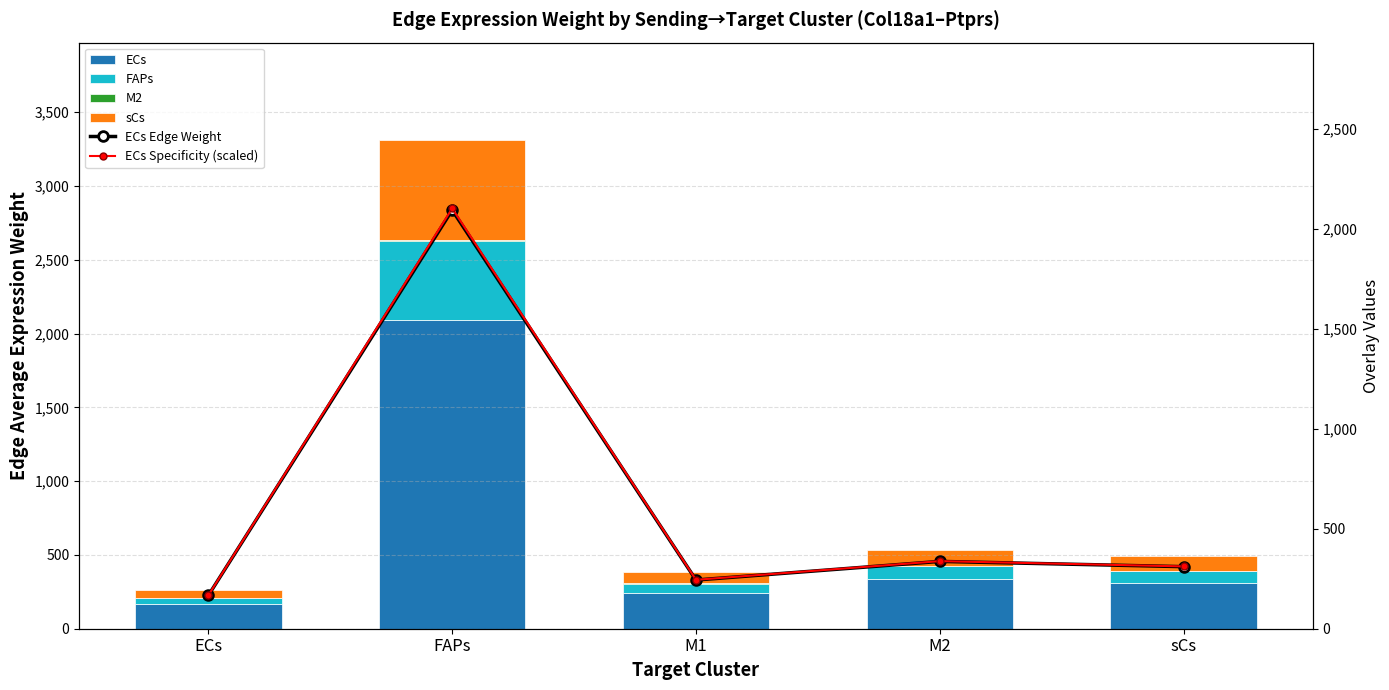

Which series has the widest spread of values?

ECs Specificity (scaled)